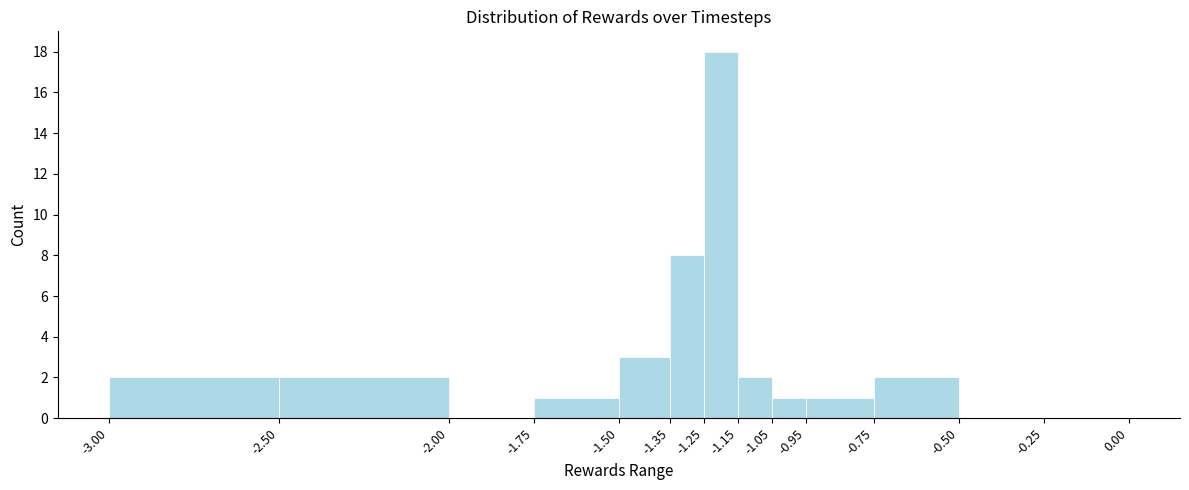

What is the height of the bar covering -1.25 to -1.15 on the x-axis? The values are not printed on the chart, so give them approximately, as read against the axis.

18